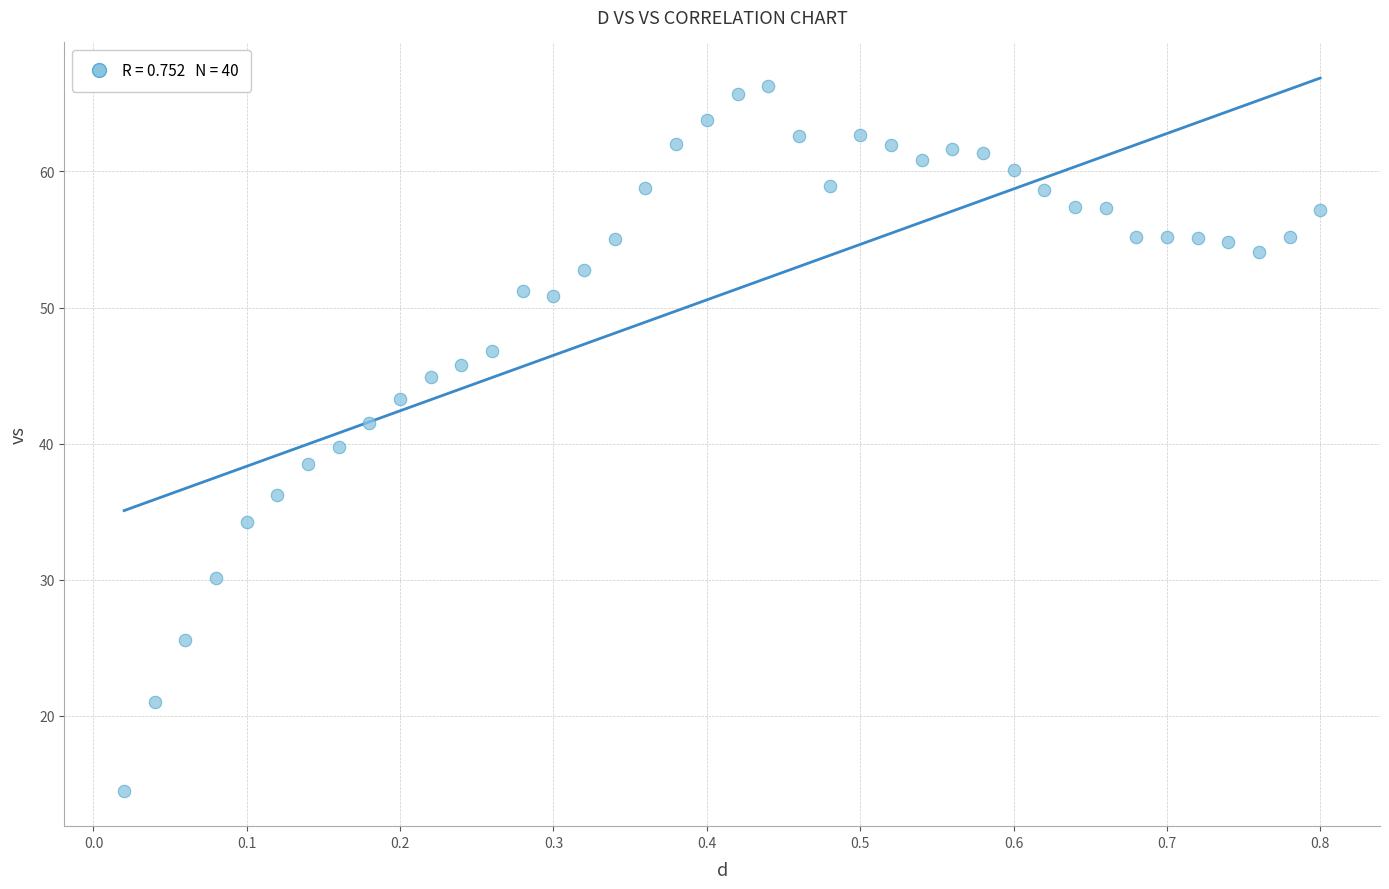

What is the range of Y values (max minus min)?

51.8